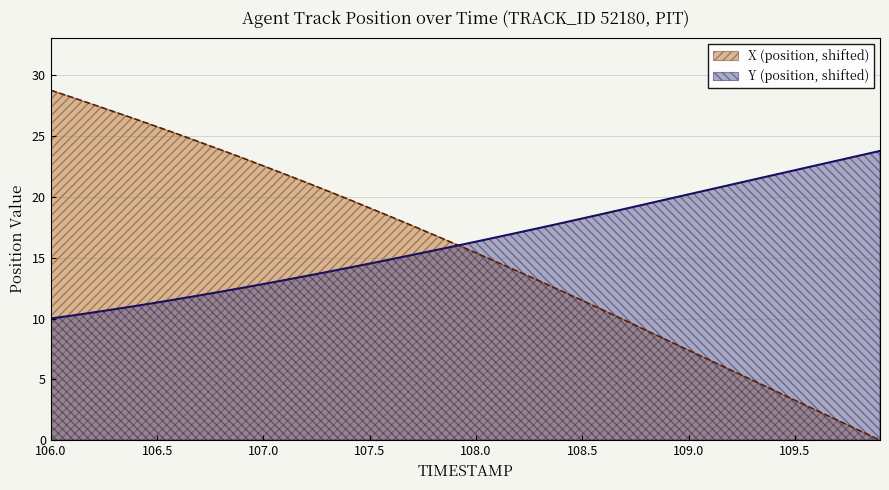

True or false: X (position) has a value of 22.5 at 107.0.

True